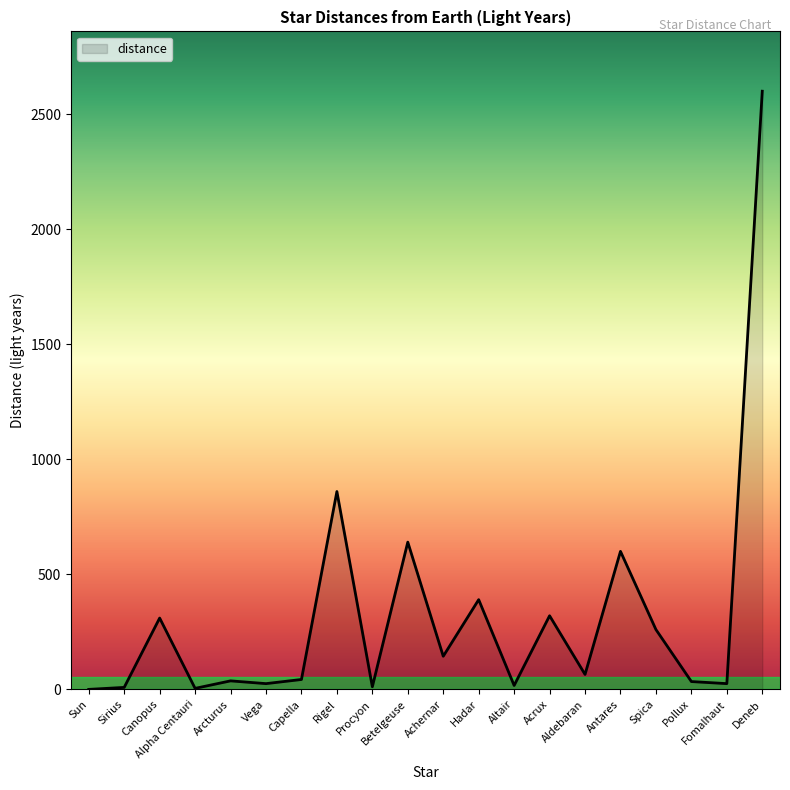

What is the greatest value displayed?

2600.0